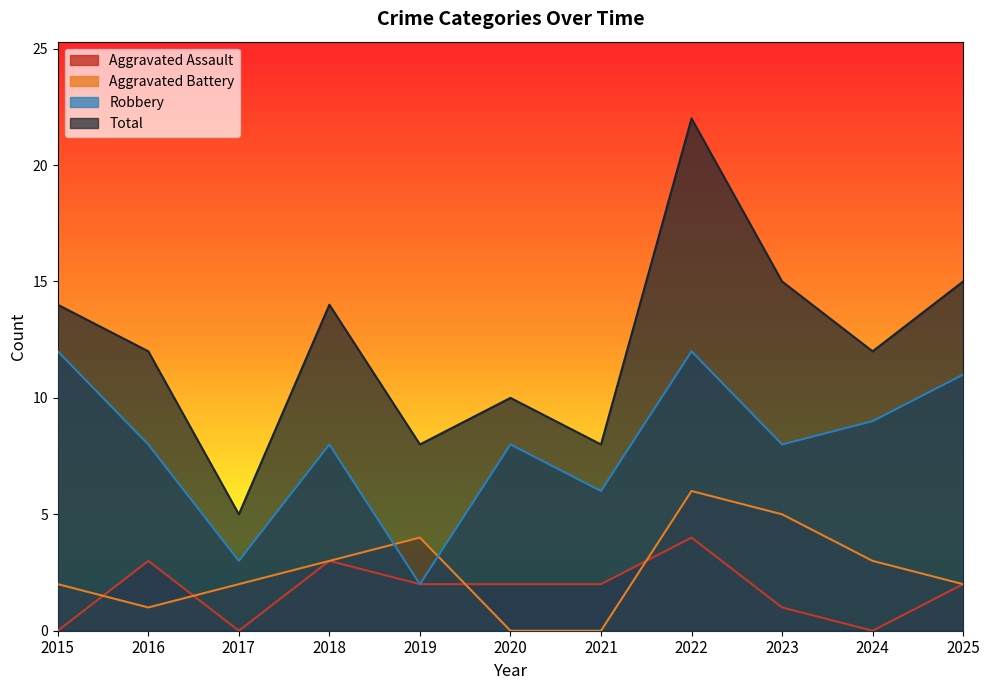

True or false: Total and Robbery cross at least once.

False